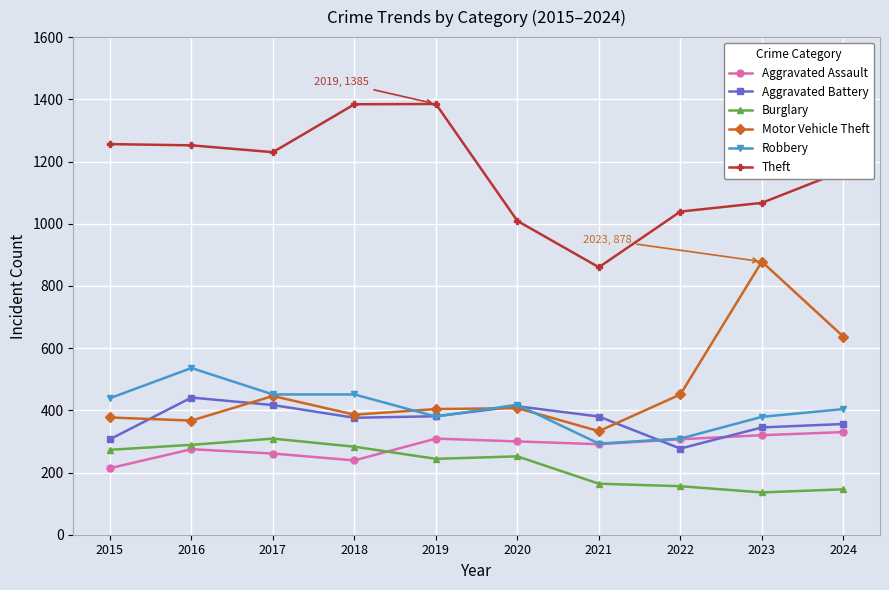

The value of Burglary at 2016 is 393. True or false?

False